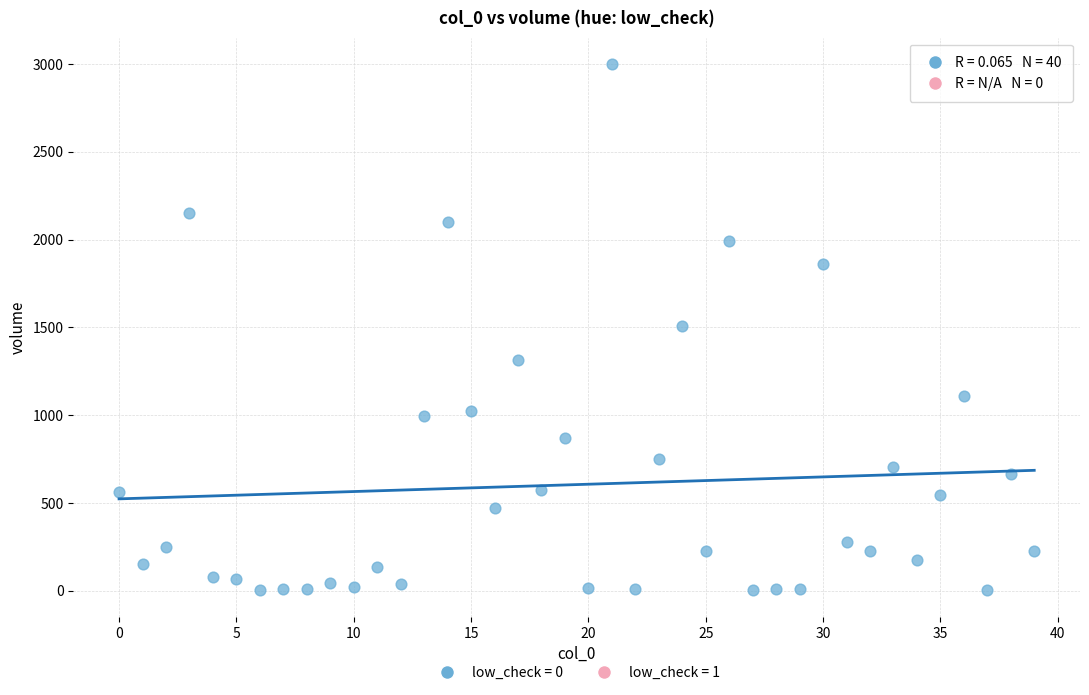

What is the range of Y values (max minus min)?

2998.6